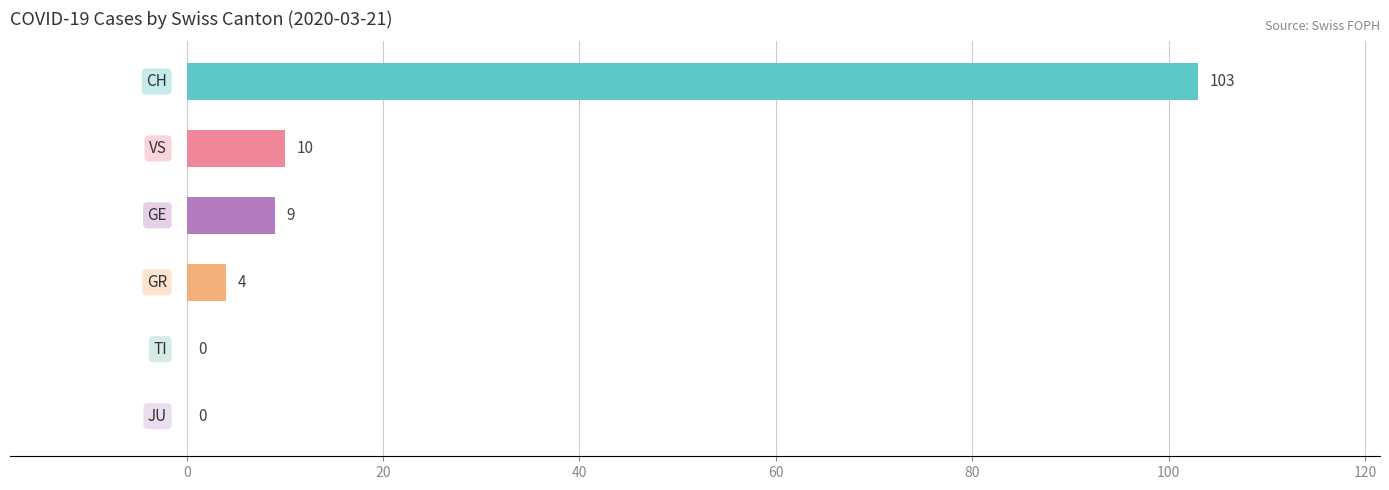

What is the greatest value displayed?

103